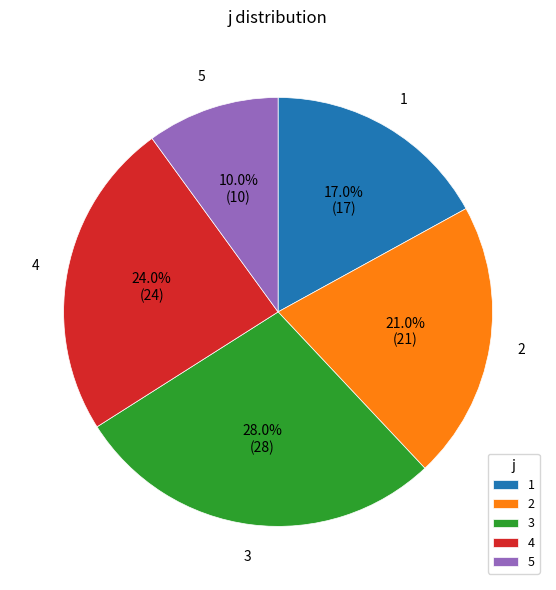

To the nearest percent, what is the average slice percentage?

20%